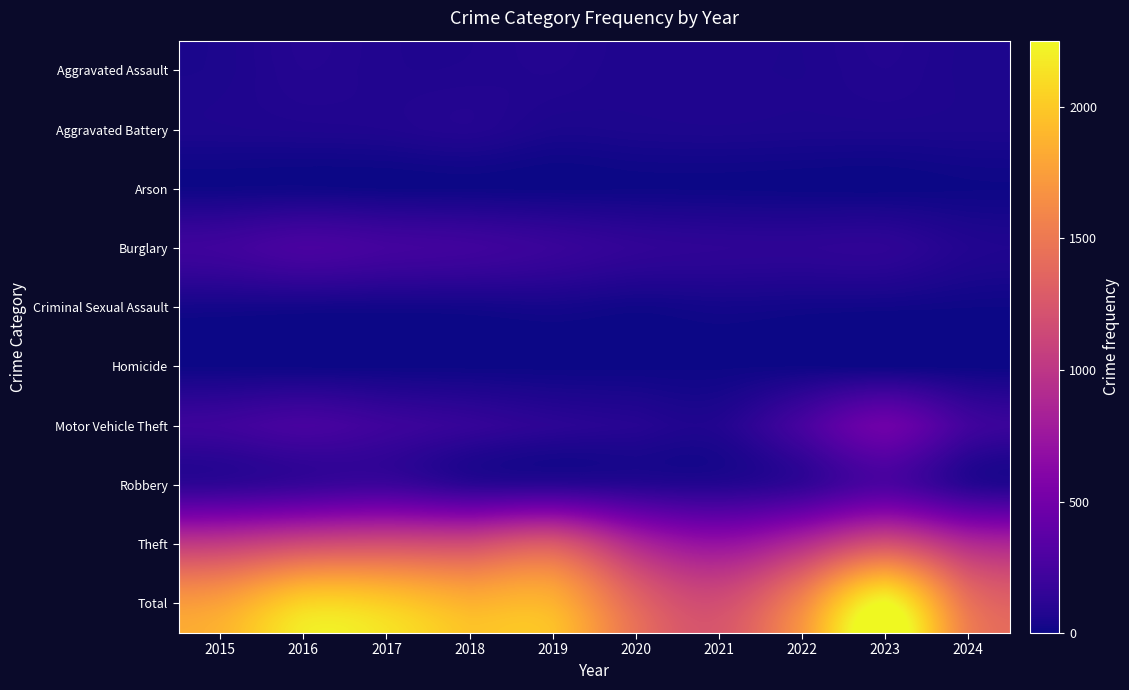

At which category is the sum across all series the highest?

2023